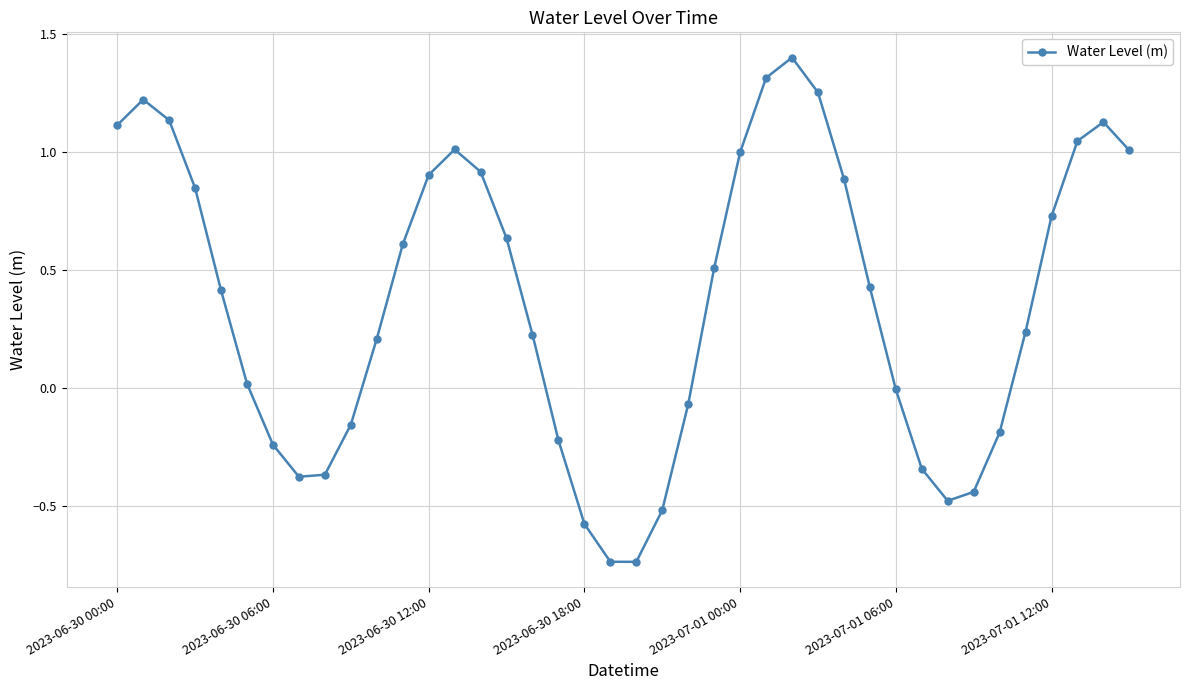

What is the greatest value displayed?

1.4